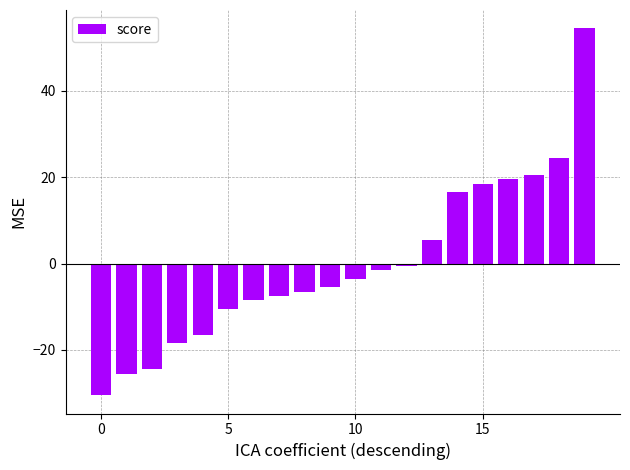

What is the value of the 7th bar from the left?

-8.5